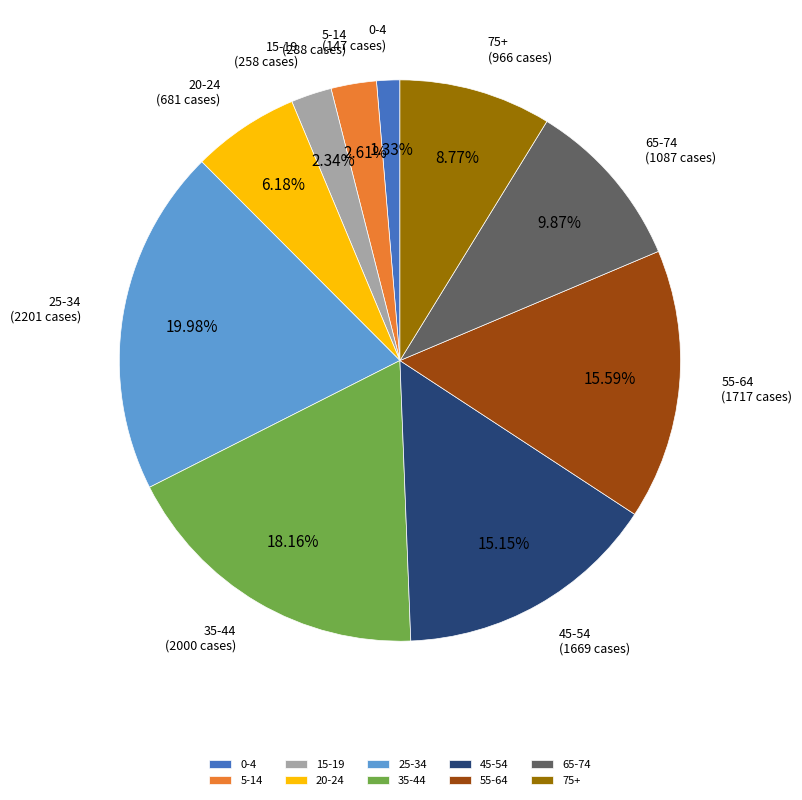

Between 5-14 and 0-4, which is larger?

5-14